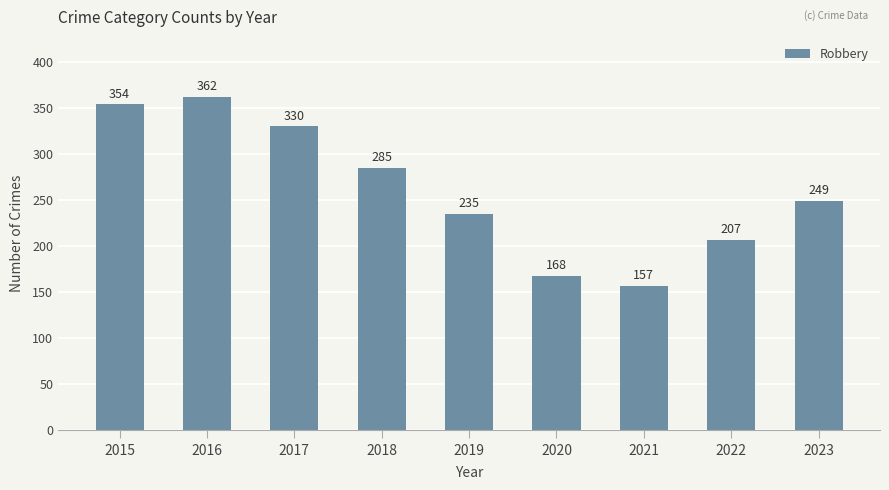

What is the smallest value displayed?

157